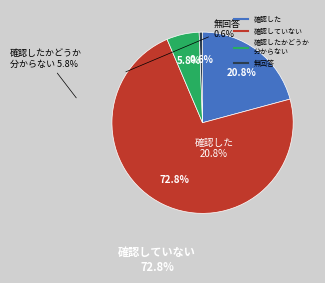

Does any single category account for the majority?

Yes